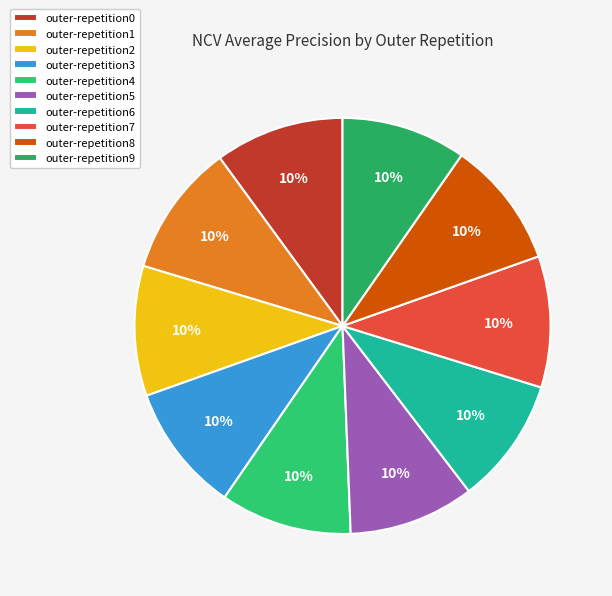

To the nearest percent, what is the combined percentage of outer-repetition2 and outer-repetition3?

20%